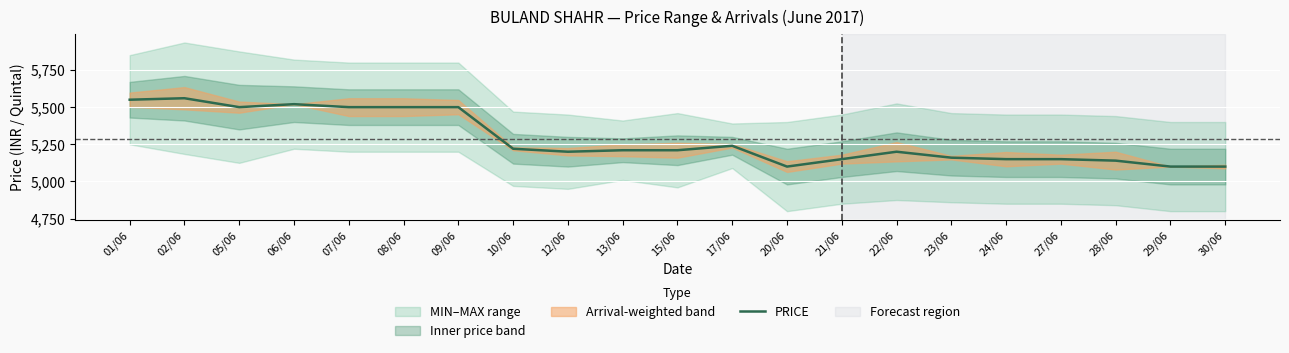

What is the difference between the maximum and second lowest values?

460